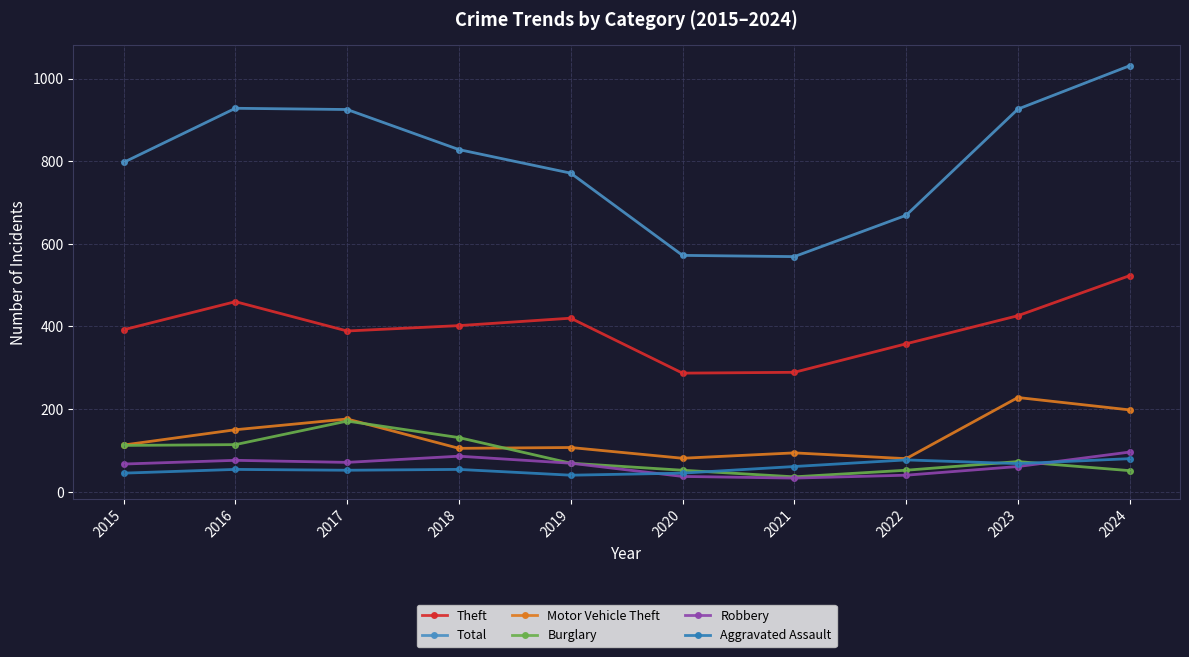

Is it true that Total equals 669 at 2022?

True